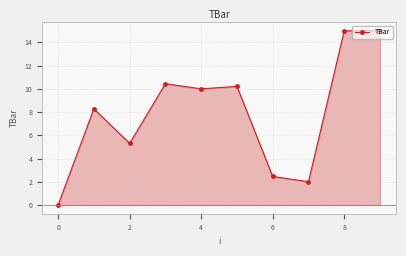

How many categories are shown in the chart?

10